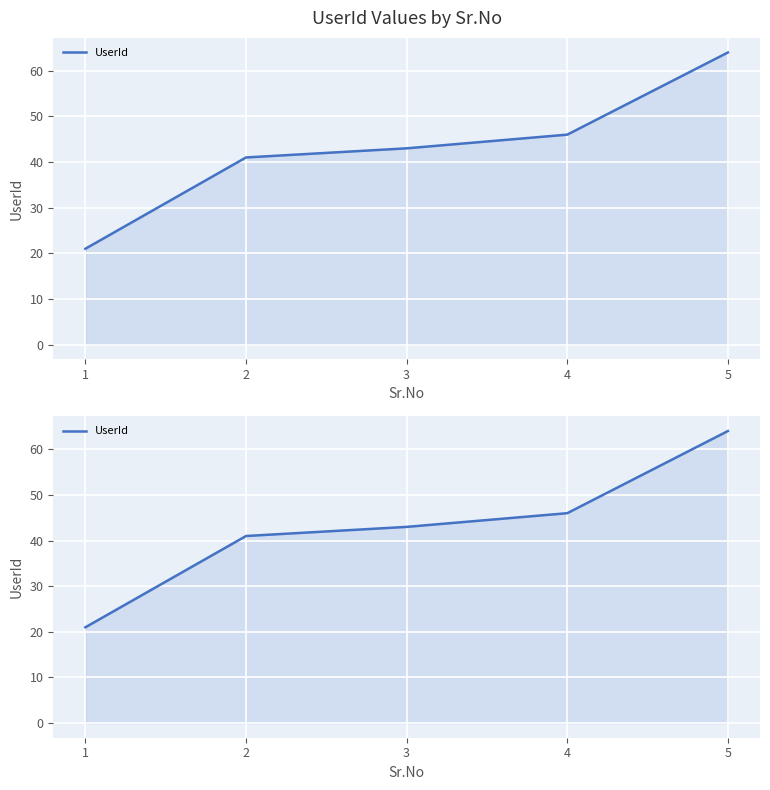

What is the value of the 3rd point from the left?

43